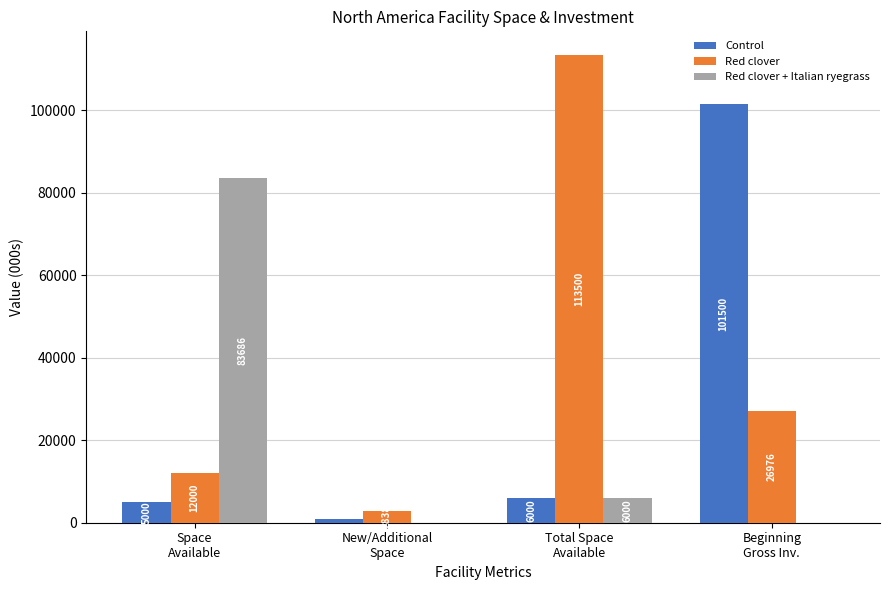

Is the value of Red clover + Italian ryegrass at Space
Available greater than the value of Red clover at Total Space
Available?

No